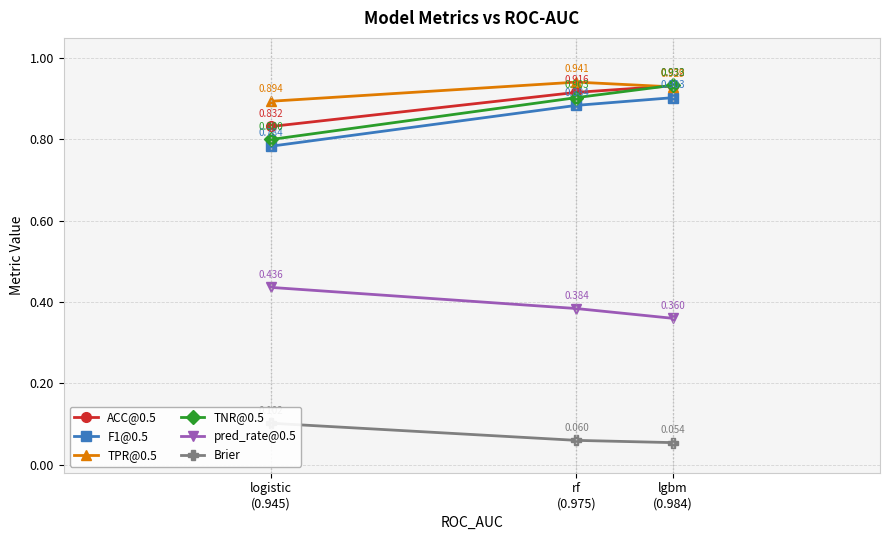

Rank the categories by pred_rate@0.5 value from highest to lowest.

logistic
(0.945), rf
(0.975), lgbm
(0.984)